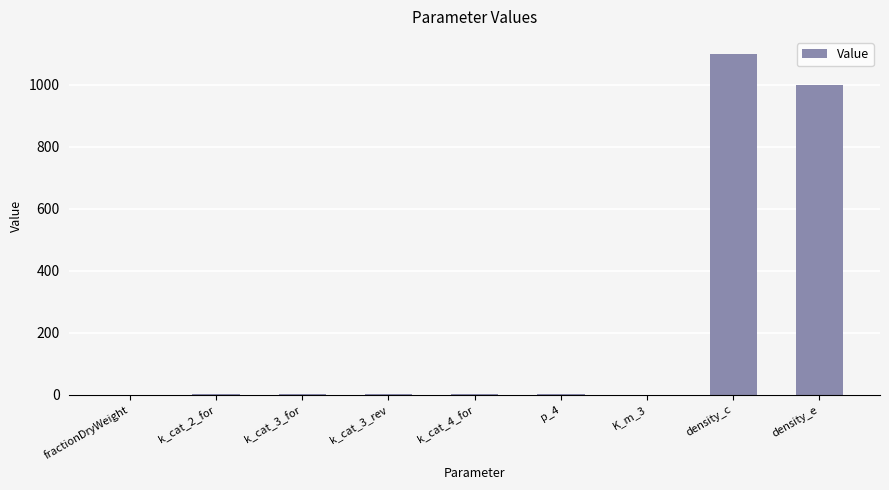

At which label is the value closest to 550?

density_e